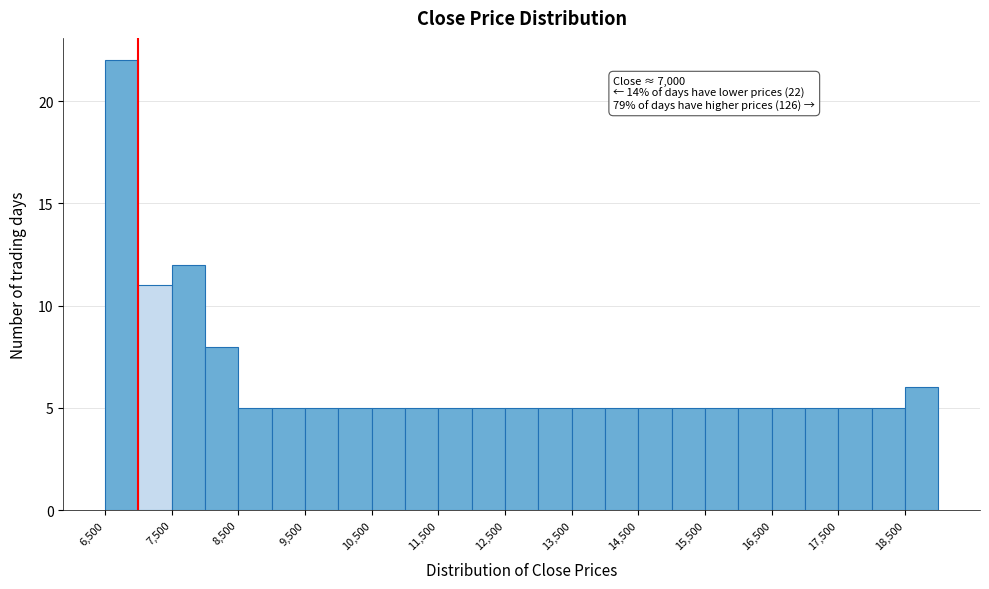

Over which range of the x-axis is the bar tallest?

6500 to 7000